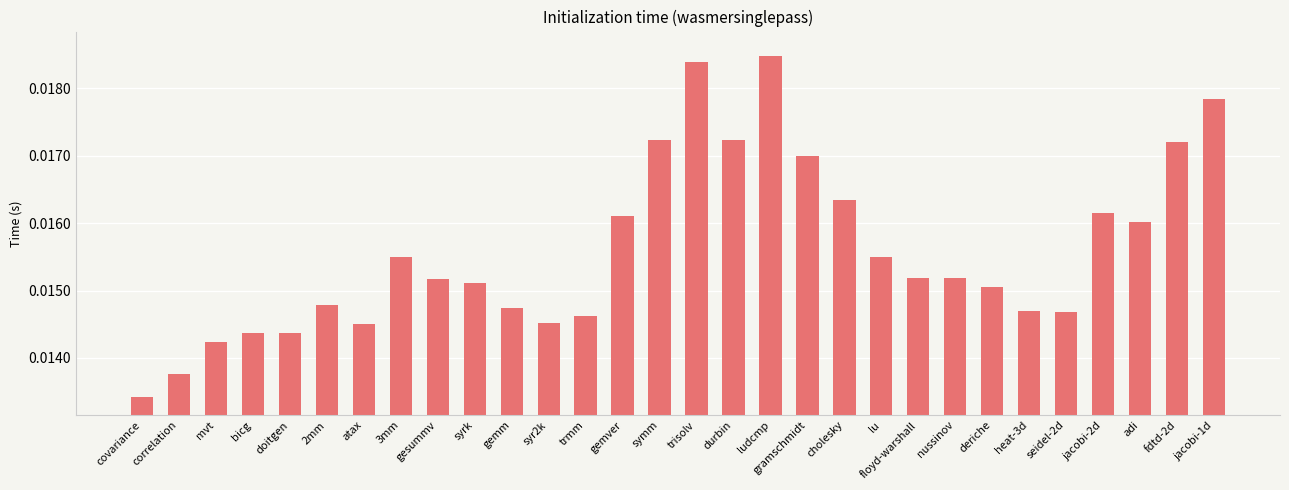

Which category has the lowest value across all series?

covariance